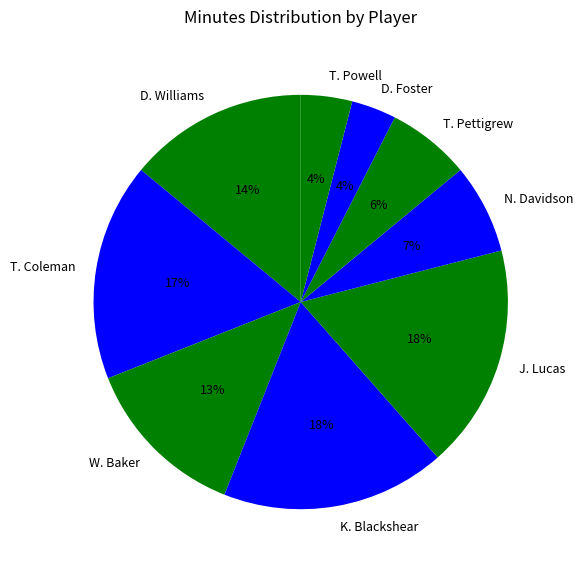

Do T. Pettigrew and W. Baker together represent more than half of the pie?

No